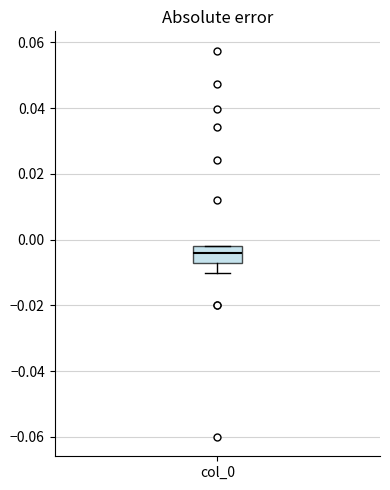

Where is the lower edge of the box for col_0 on the y-axis? The values are not printed on the chart, so give them approximately, as read against the axis.

-0.006